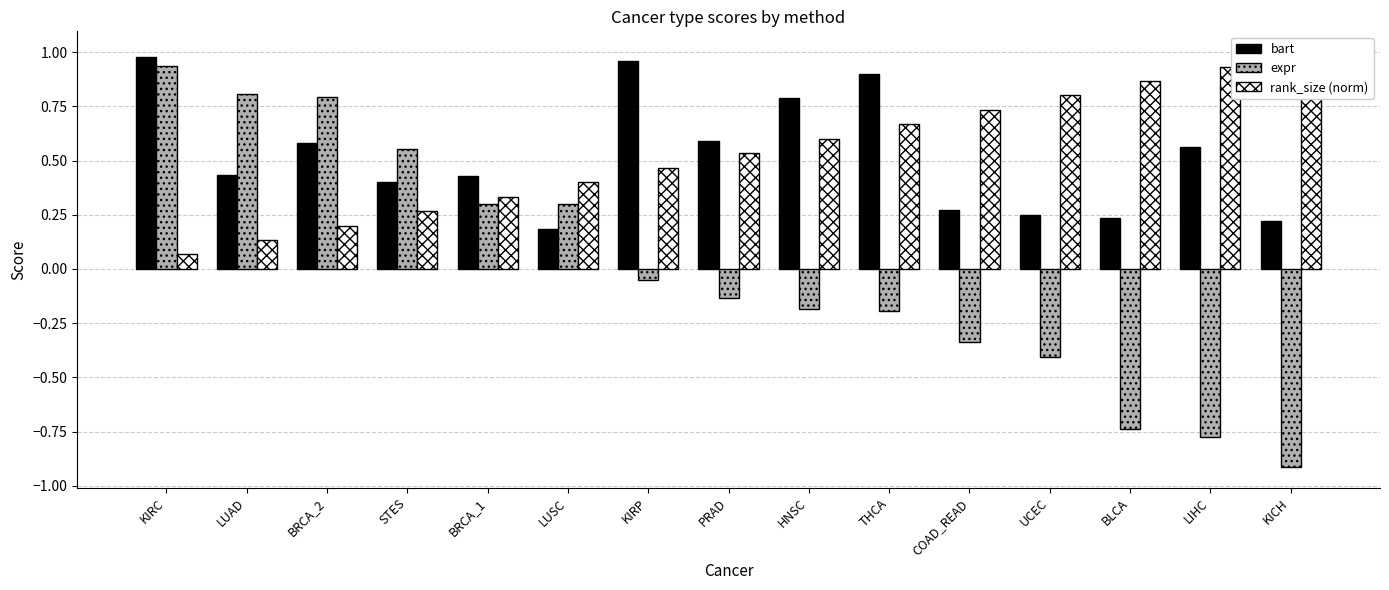

What is the value of the rank_size (norm) bar at the 4th from the left?

0.3